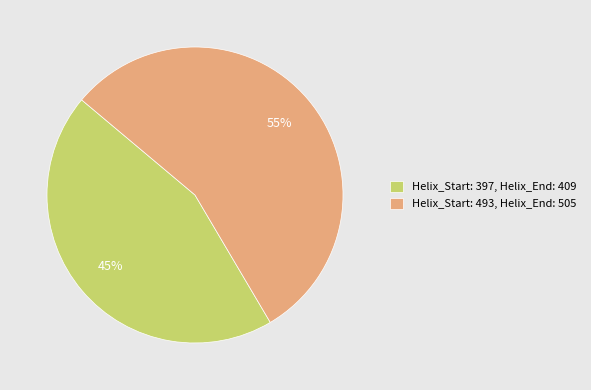

Which has a higher value, Helix_Start: 493, Helix_End: 505 or Helix_Start: 397, Helix_End: 409?

Helix_Start: 493, Helix_End: 505